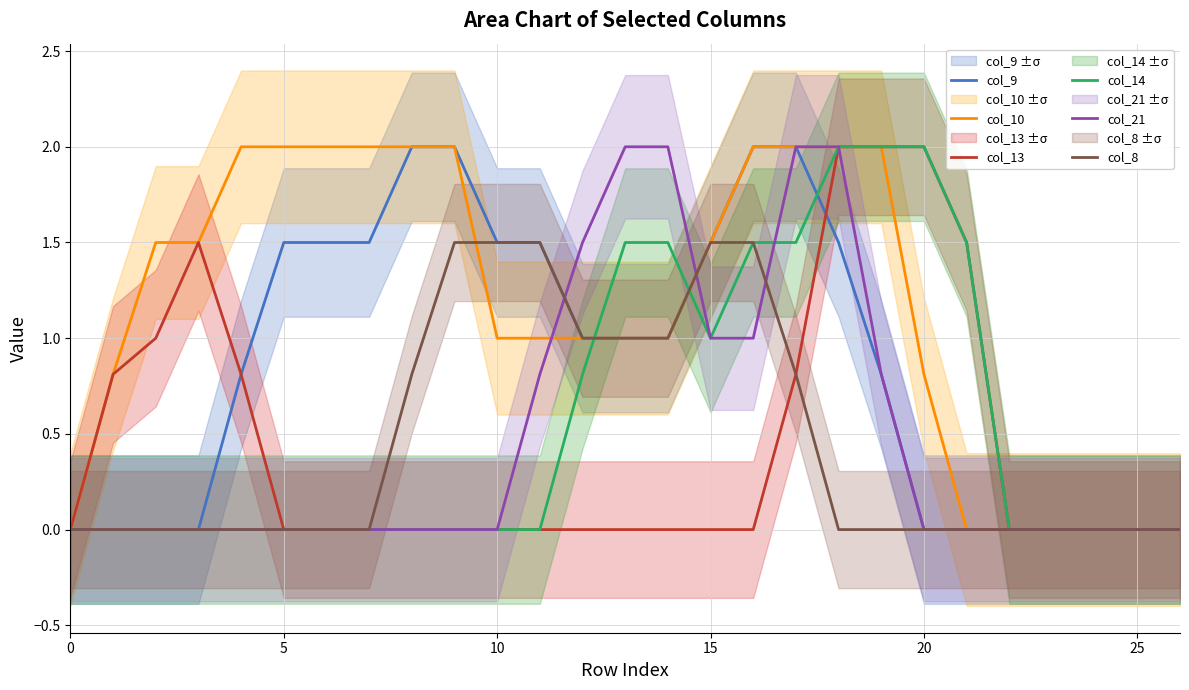

What is the sum of all col_21 values?

13.1